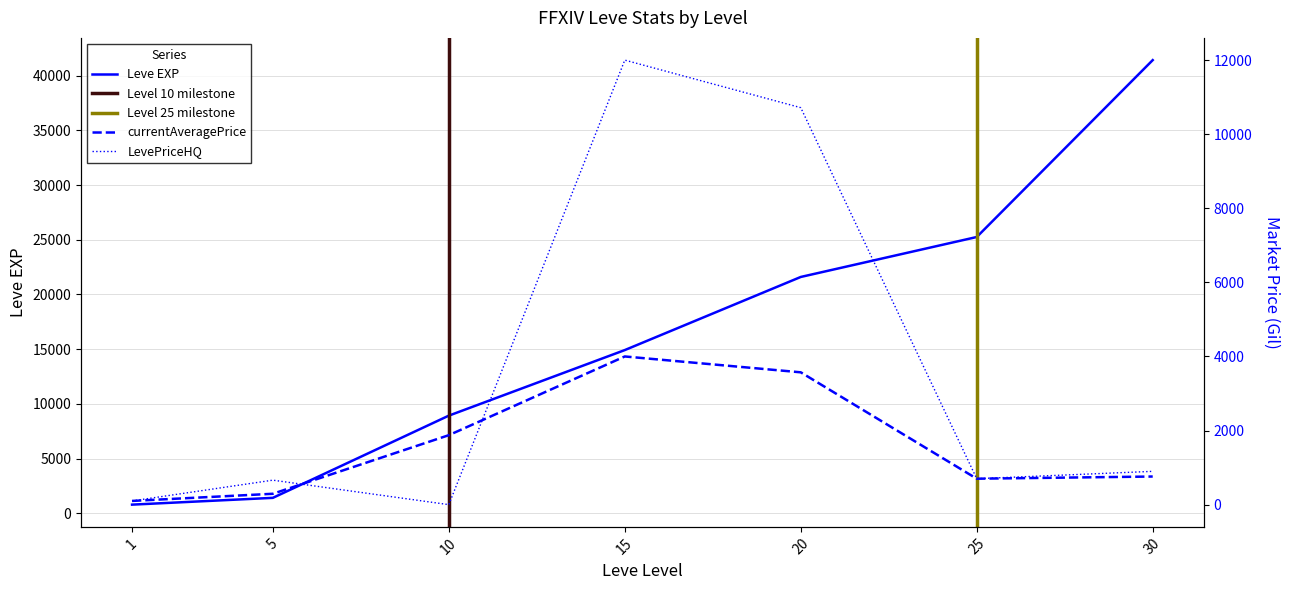

Is it true that LevePriceHQ equals 898.8 at 30?

True